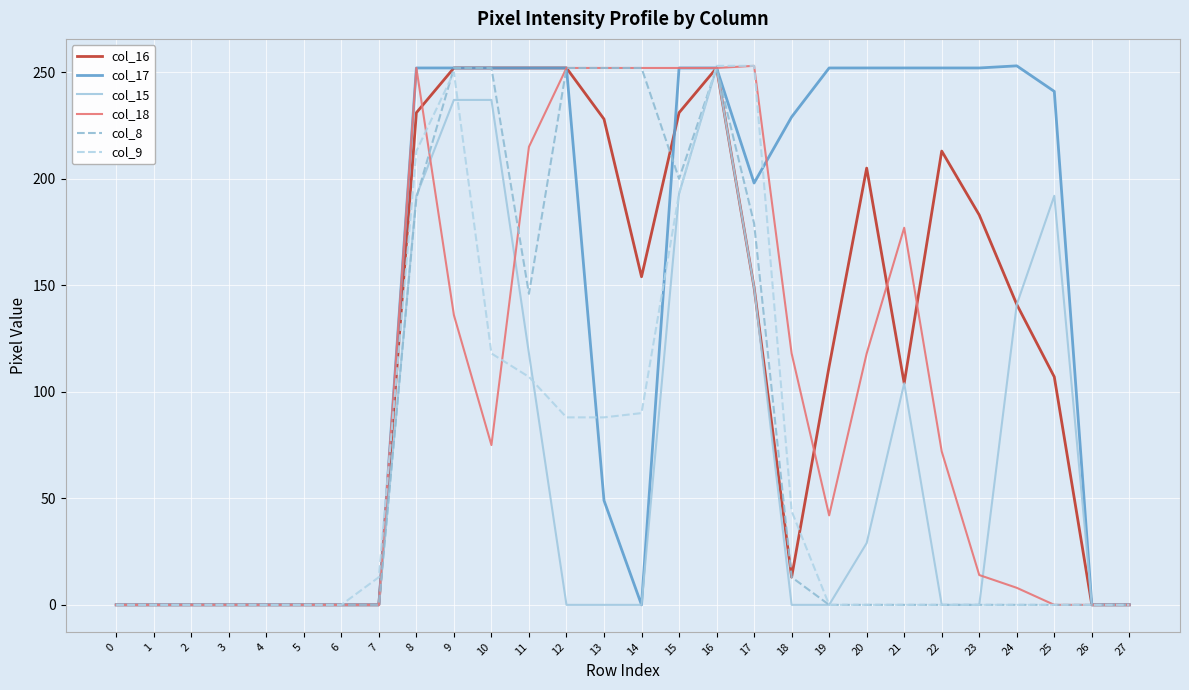

The value of col_9 at 2 is -153. True or false?

False